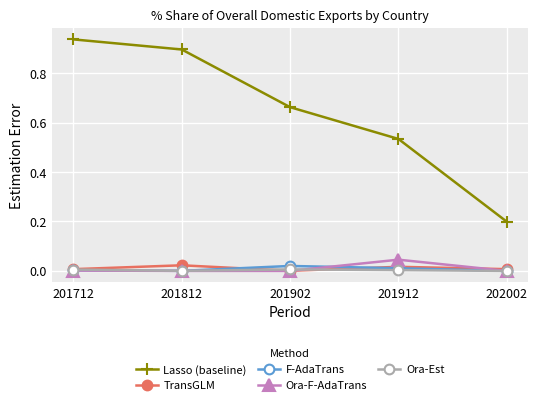

The Lasso (baseline) series shows 0.2 at 201912. True or false?

False